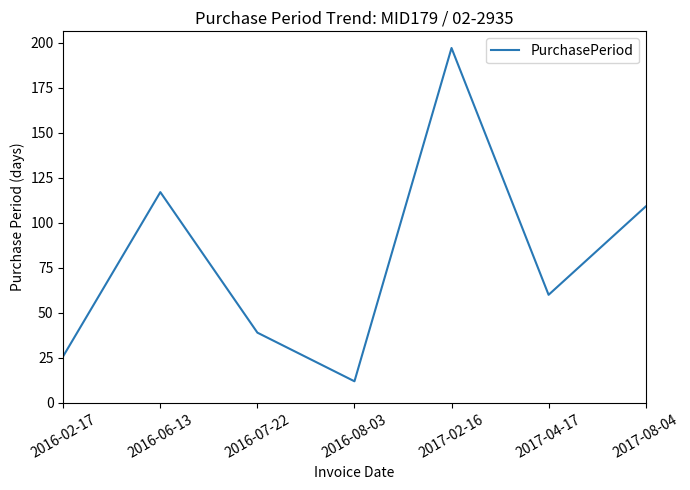

Count the number of categories in the chart.

7